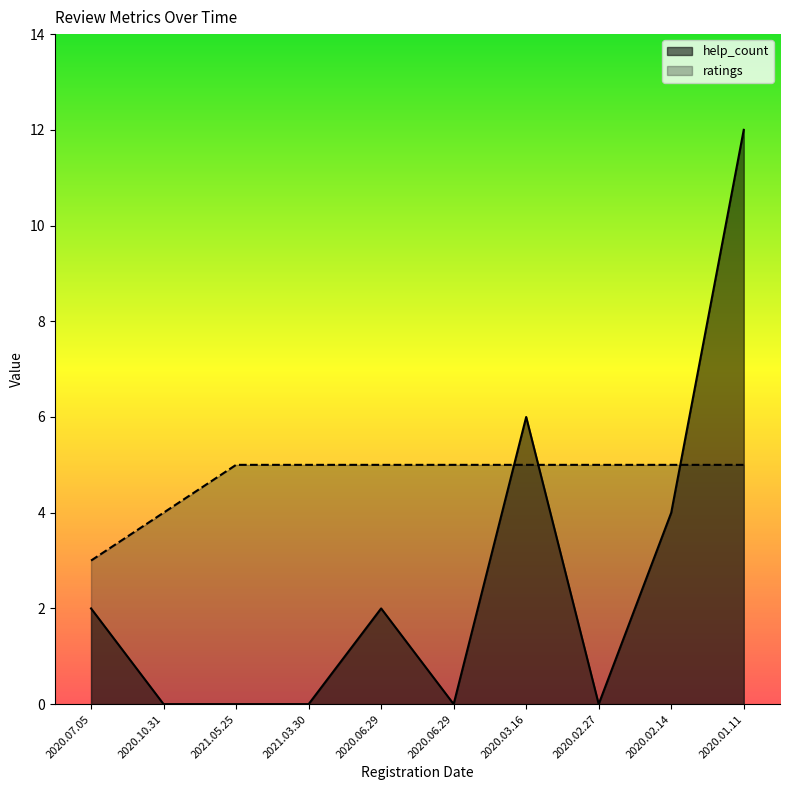

Which series has the largest total across all categories?

ratings